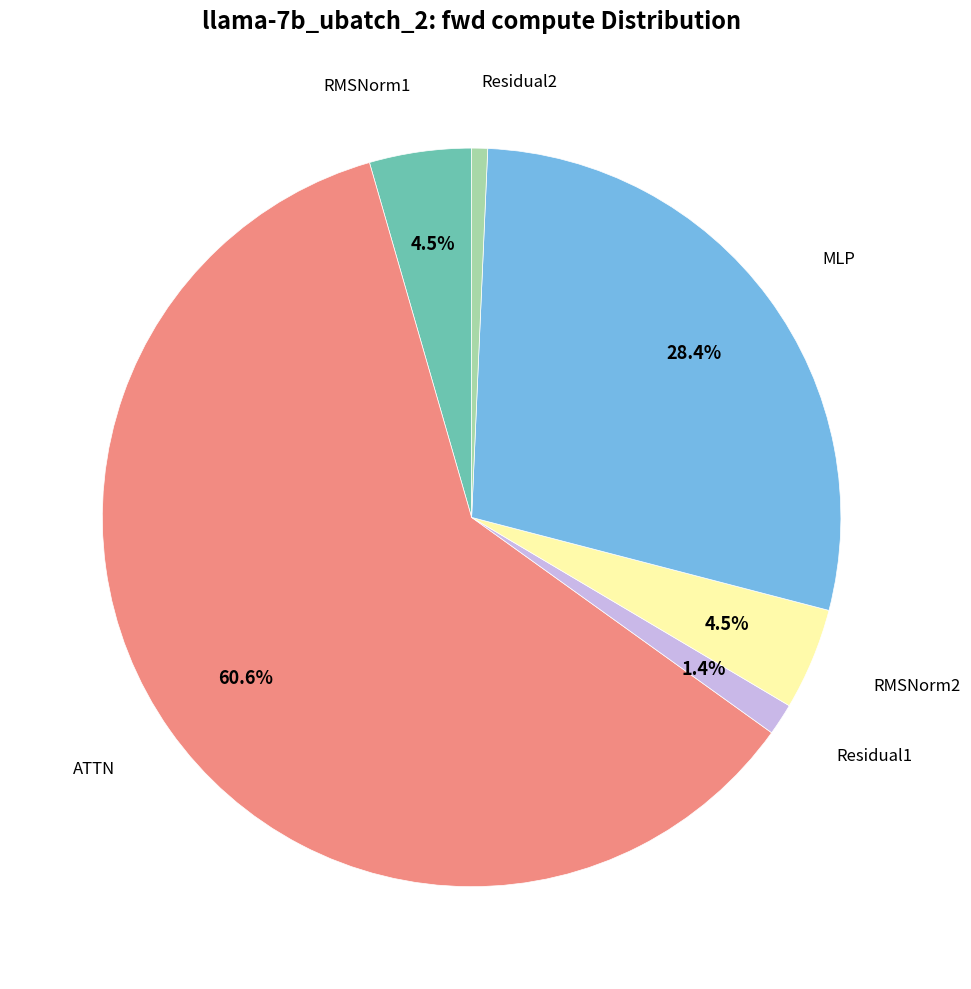

Is there a majority slice in this chart?

Yes